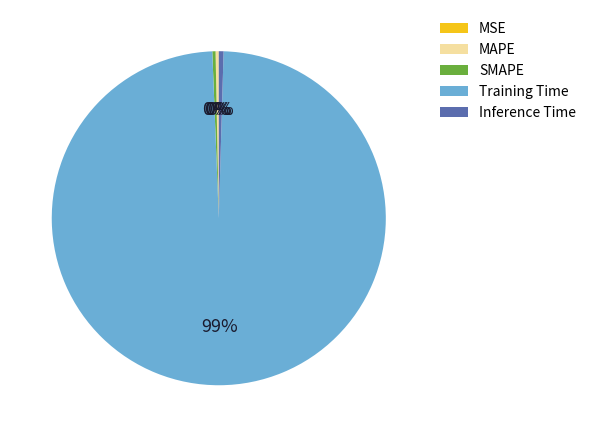

What is the largest slice in the pie chart?

Training Time